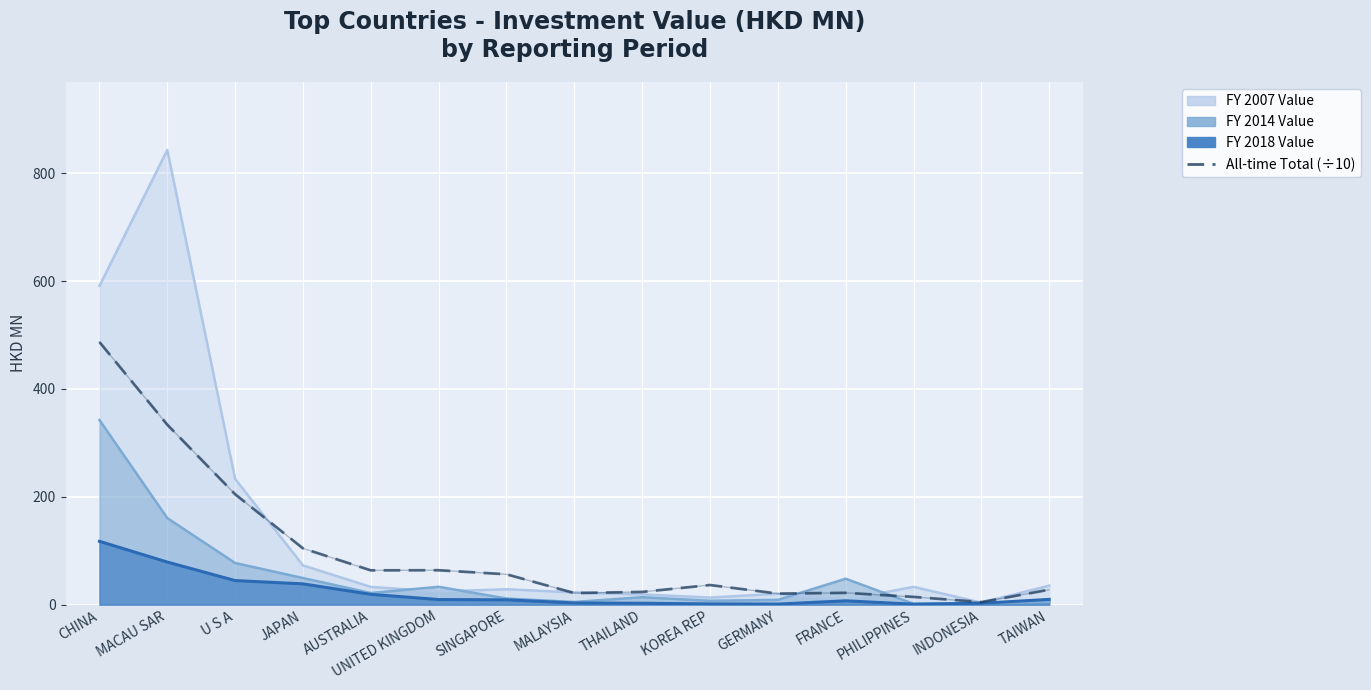

At which category does the chart reach its minimum across all series?

INDONESIA